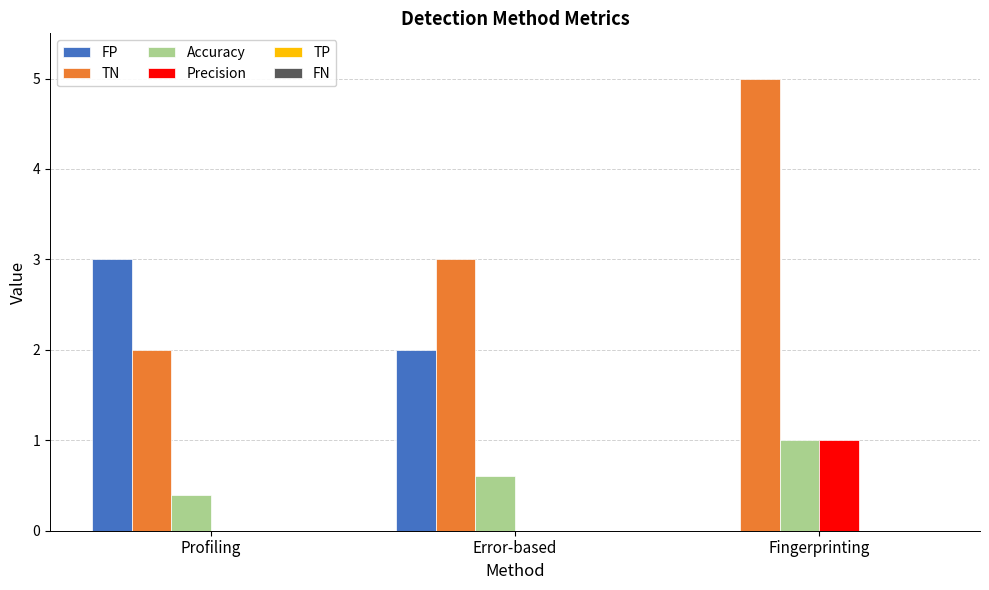

True or false: TN has a value of 5.0 at Error-based.

False